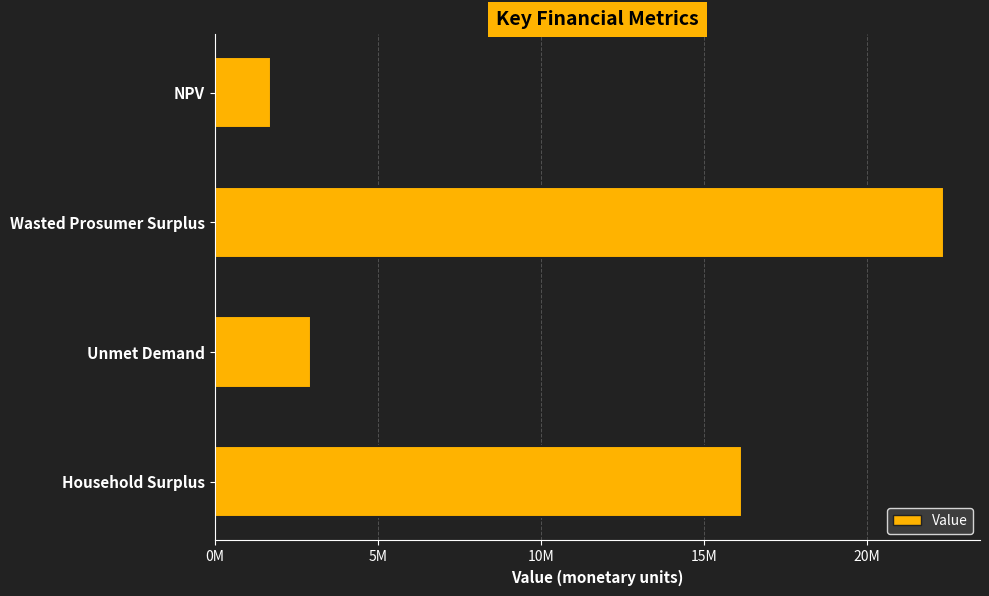

Are the bars horizontal?

Yes